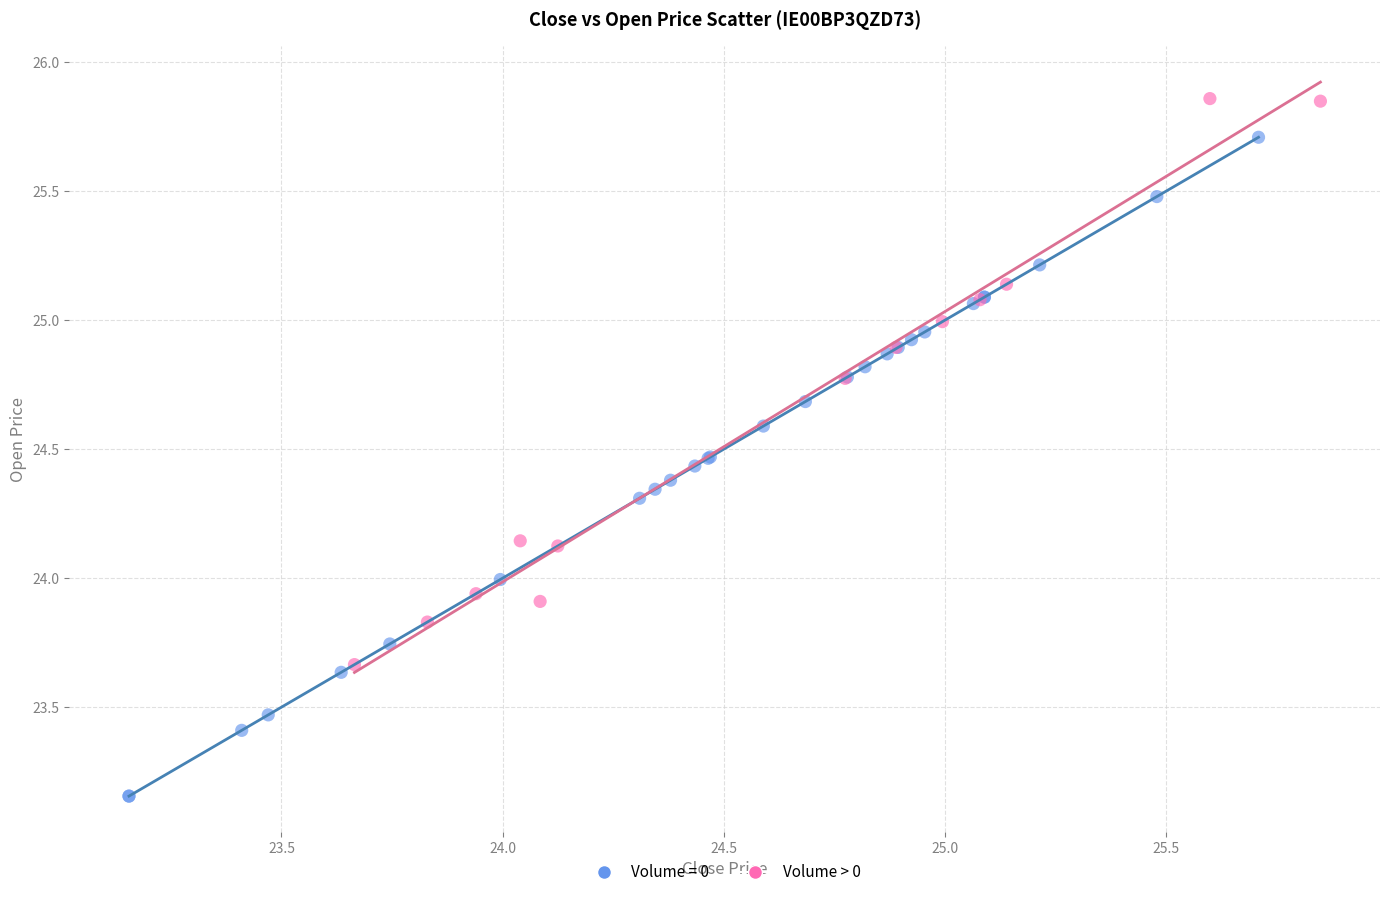

Which series reaches the minimum Y coordinate?

Volume = 0